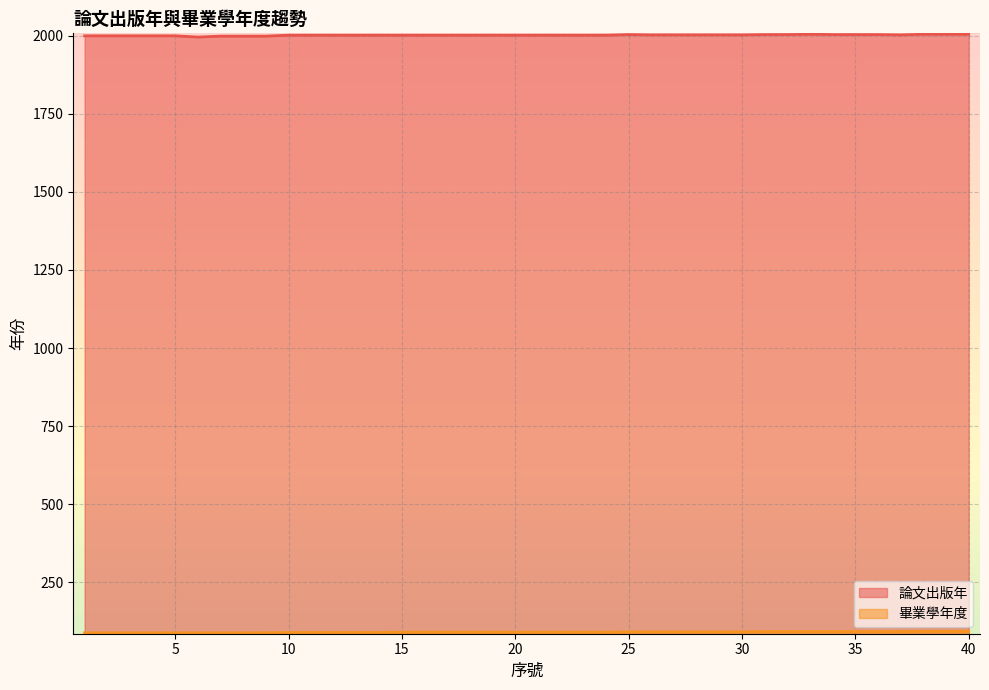

True or false: 論文出版年 and 畢業學年度 cross at least once.

False